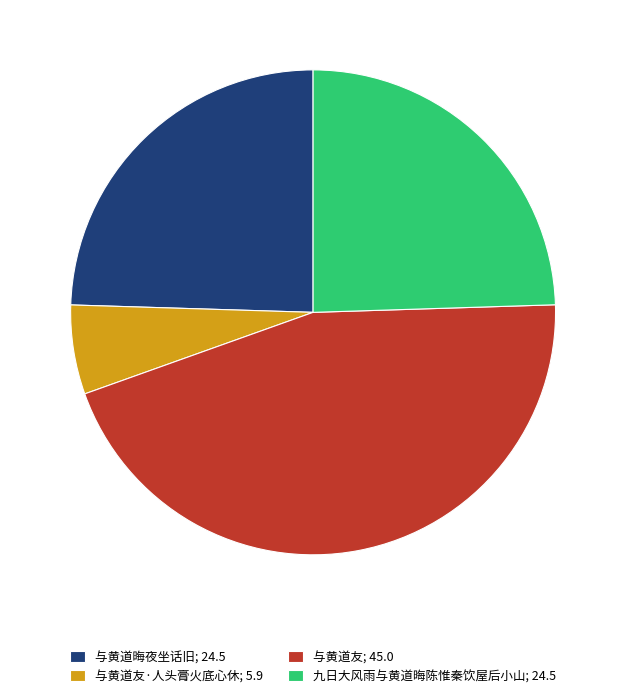

What is the largest slice in the pie chart?

与黄道友; 45.0